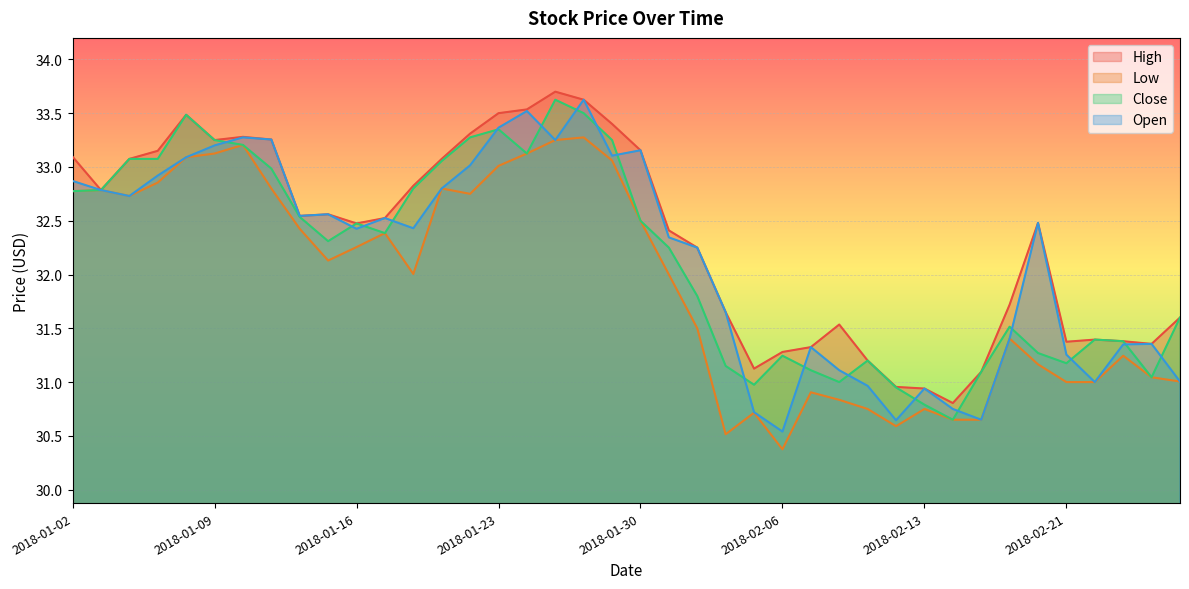

How many lines are shown in the chart?

4